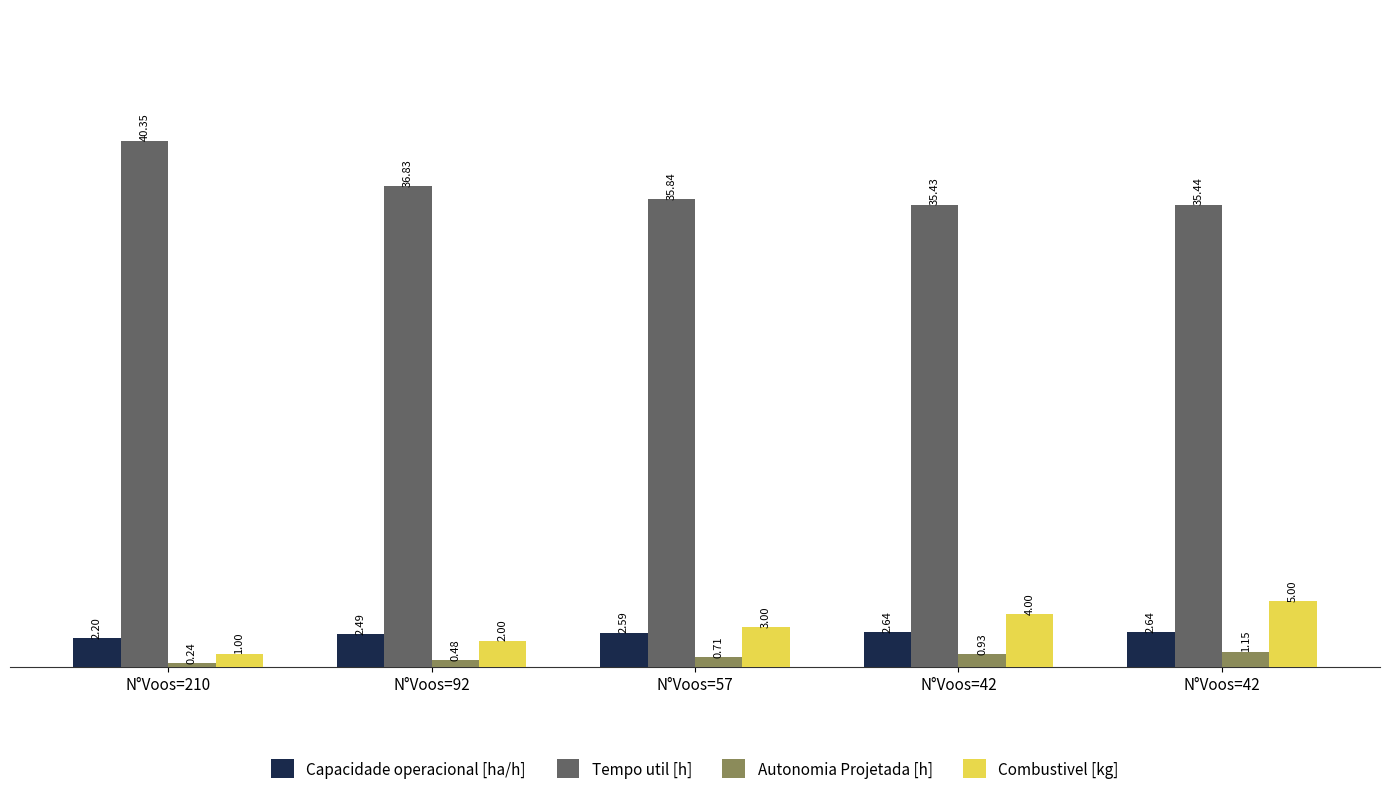

The Tempo util [h] series shows 35.4 at N°Voos=42. True or false?

True